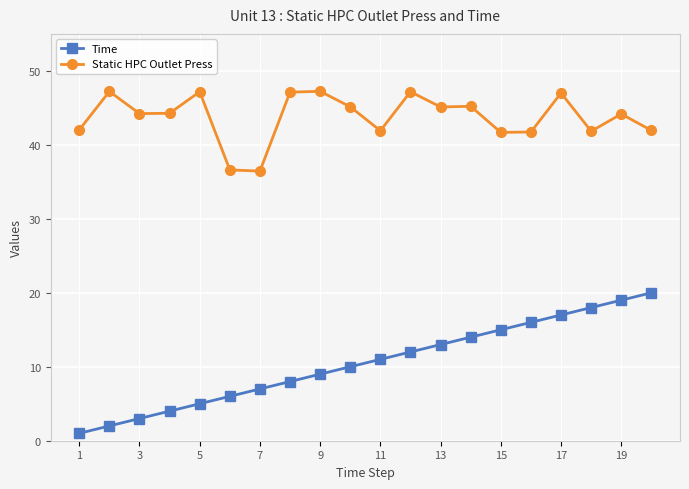

Rank the series by their maximum value, from highest to lowest.

Static HPC Outlet Press, Time